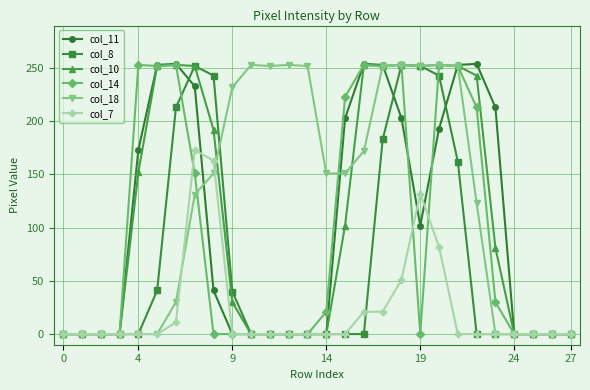

True or false: col_11 has more than 2 interior local peaks.

True